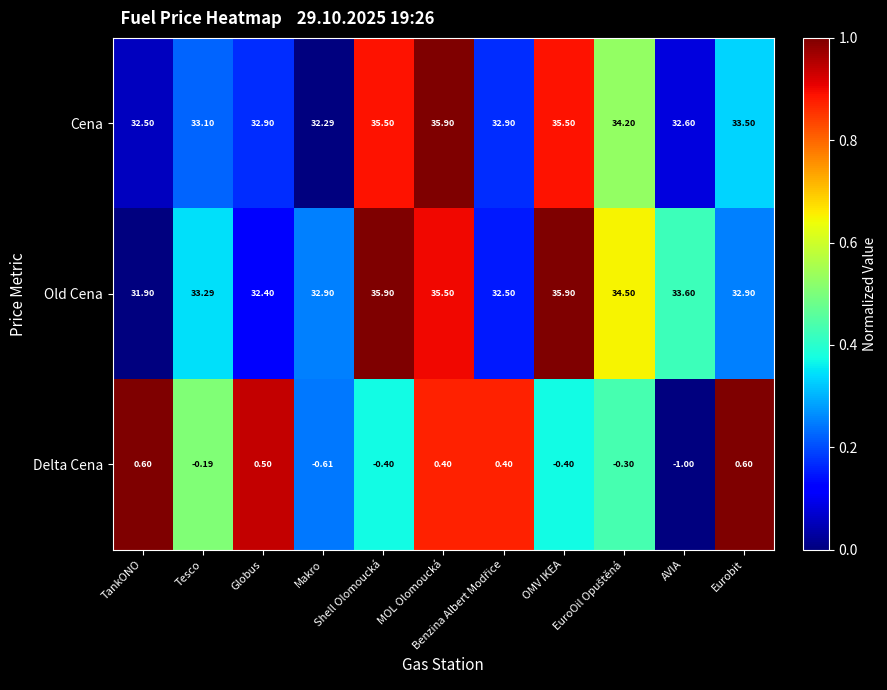

Which series has the widest spread of values?

Old Cena